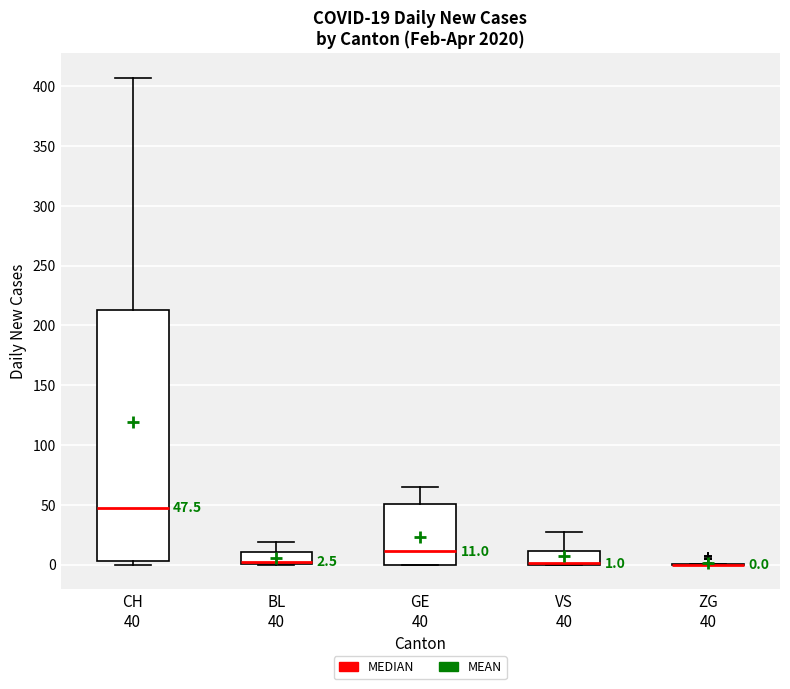

Which box is the tallest, from its lower edge to its upper edge?

CH 40